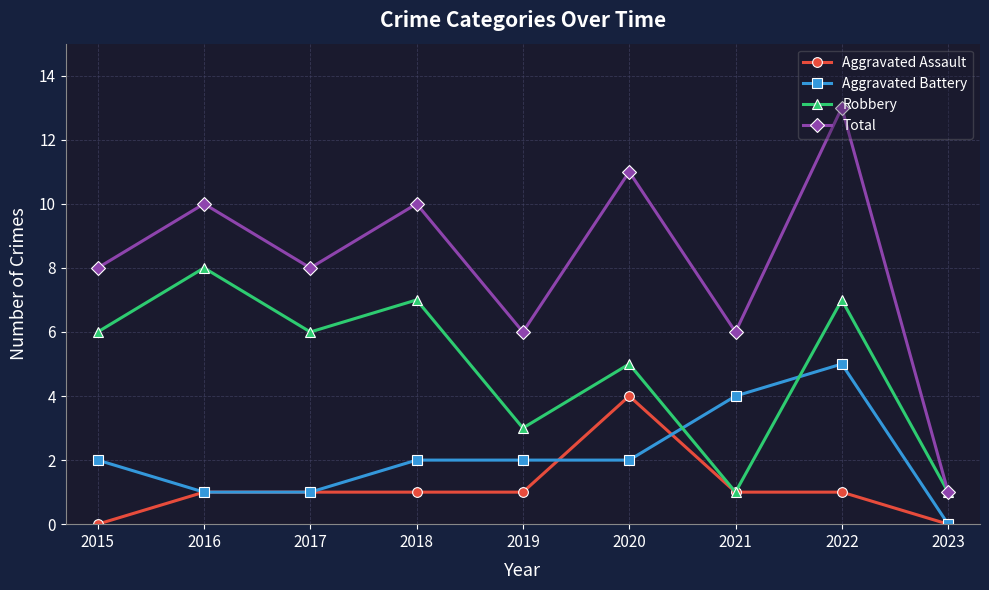

At 2022, list the series in order from smallest to largest.

Aggravated Assault, Aggravated Battery, Robbery, Total